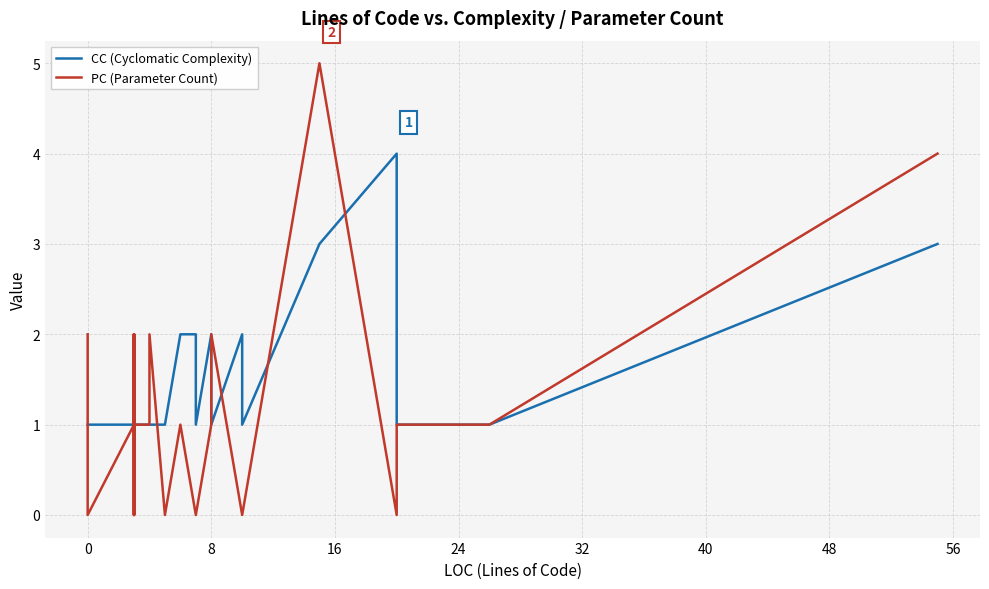

Does the chart have visible grid lines?

Yes